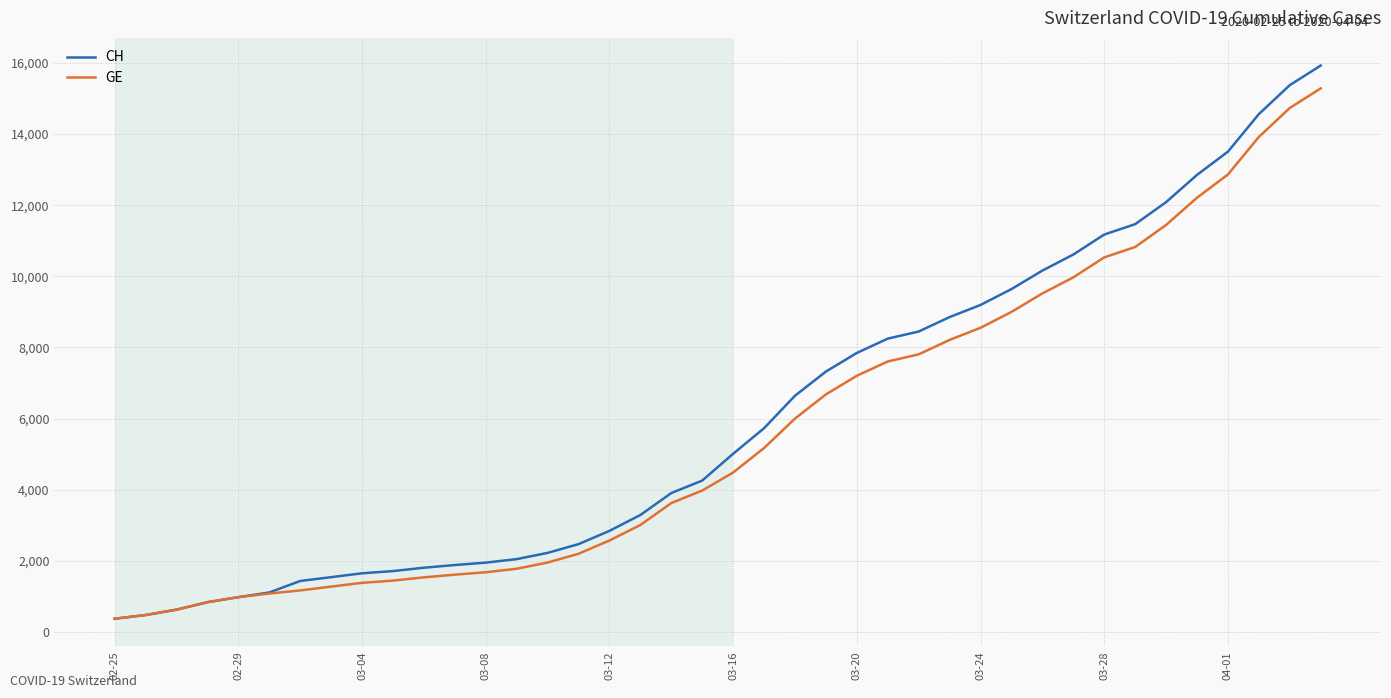

What is the minimum value shown in the chart?

375